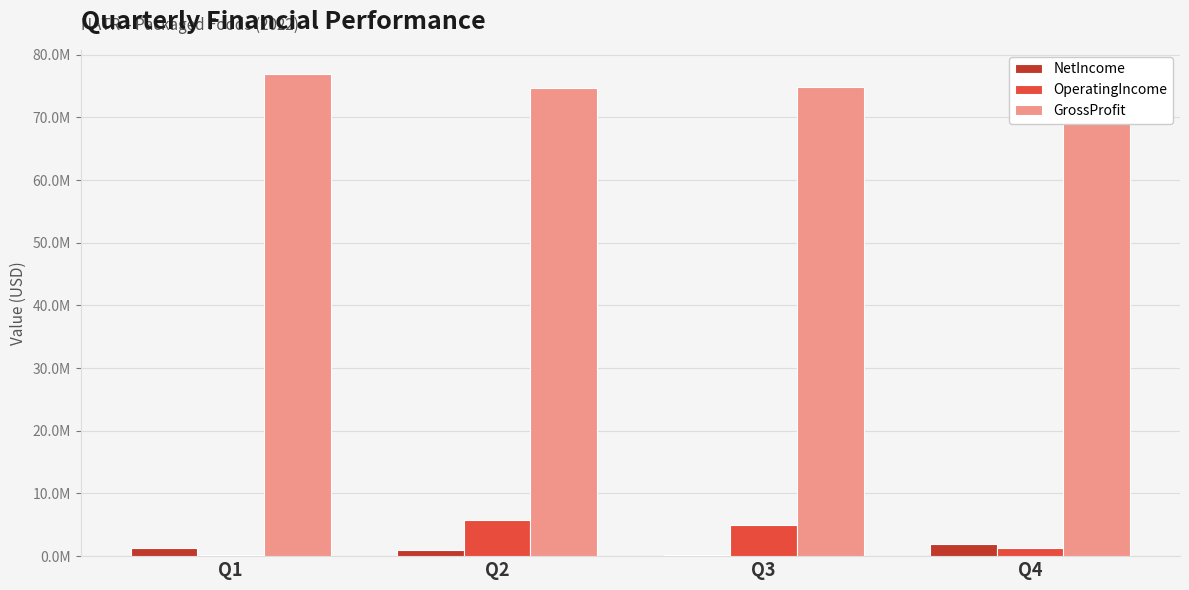

Reading left to right, extract all data points from this chart.

NetIncome: 1253000	952000	200000	1954000
OperatingIncome: 172000	5755000	5012000	1269000
GrossProfit: 76942000	74690000	74874000	74162000